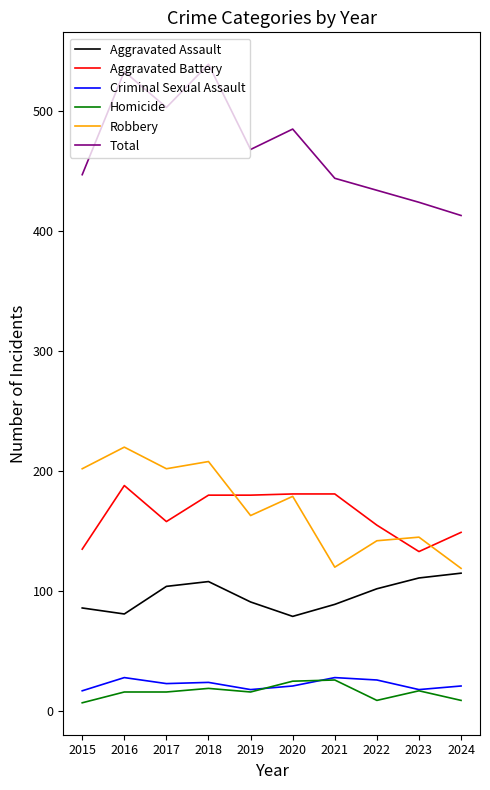

Which category has the highest value in the Robbery series?

2016